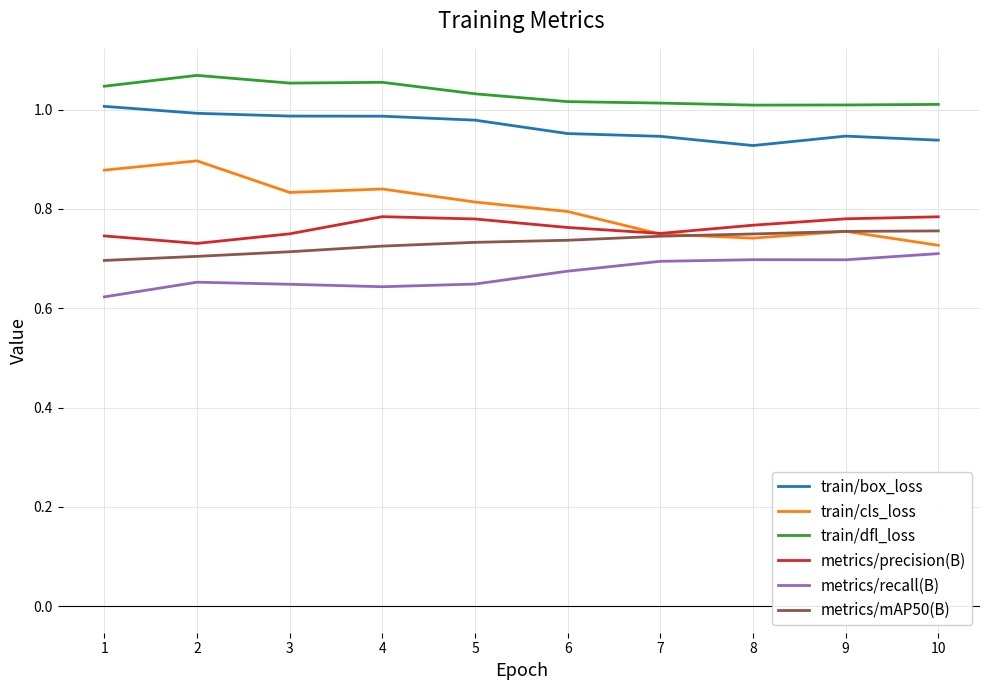

At how many categories does at least one series exceed 0?

10